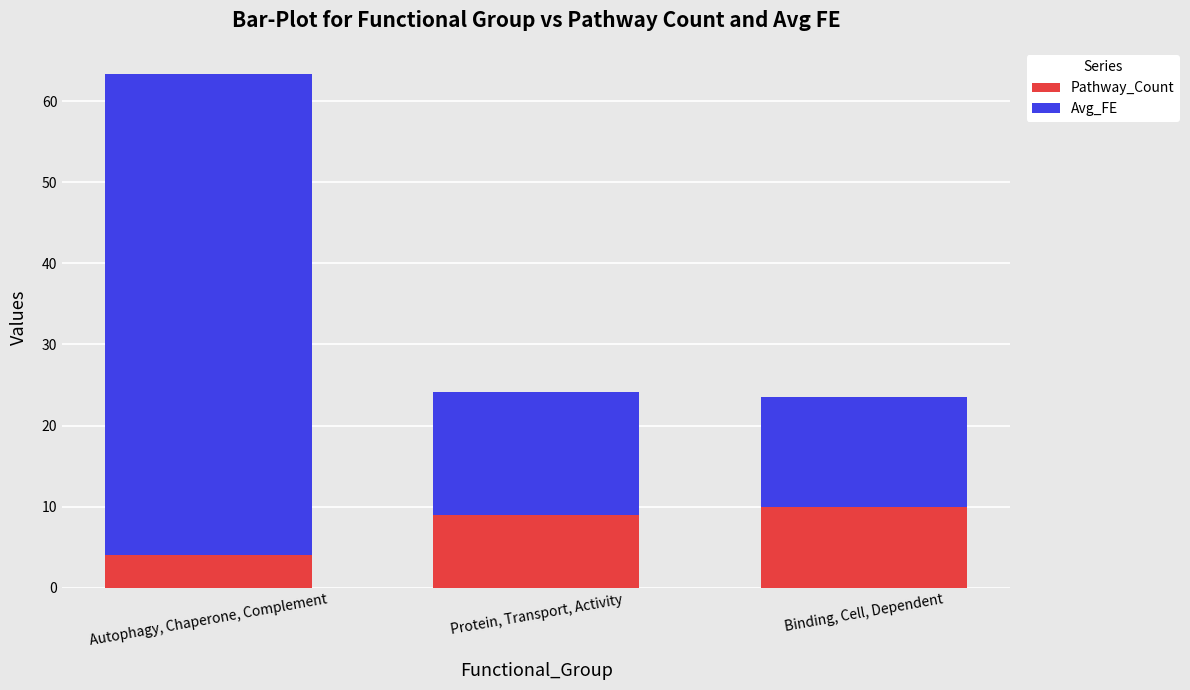

At which category is the sum across all series the highest?

Autophagy, Chaperone, Complement